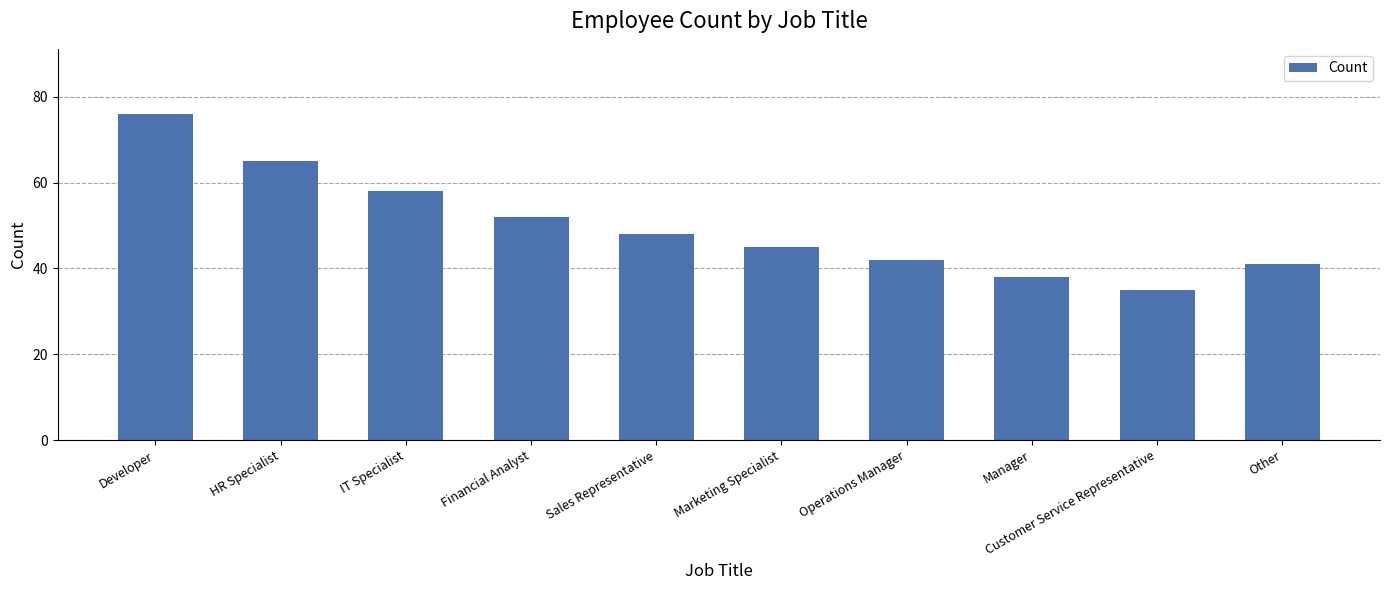

Reading right to left, transcribe all the data shown in this chart.

41	35	38	42	45	48	52	58	65	76